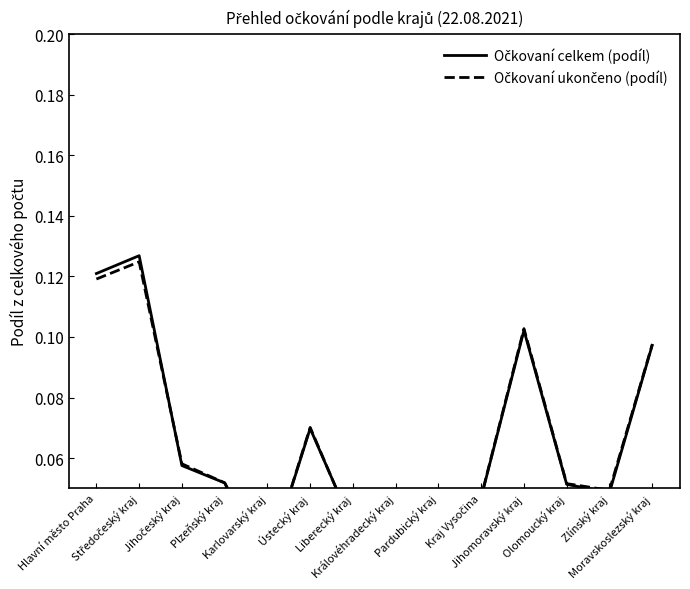

At which category does Očkovaní celkem (podíl) reach its first local peak?

Středočeský kraj